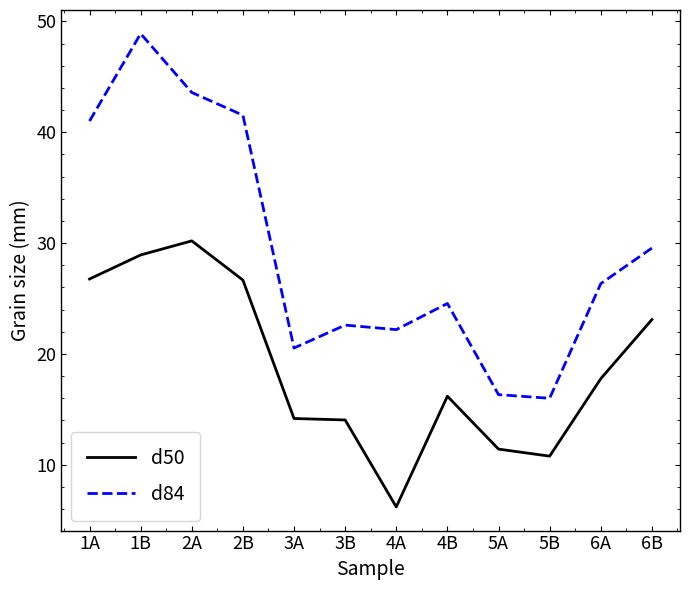

In d84, how many points are lower than both neighbors (excluding endpoints)?

3